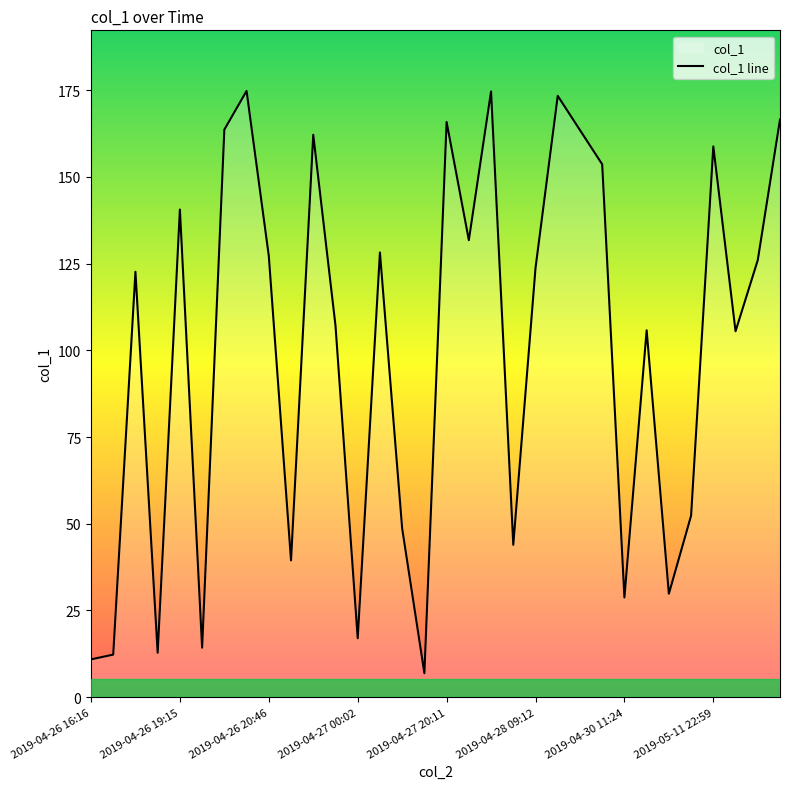

The value at 11 is 107.2. True or false?

True